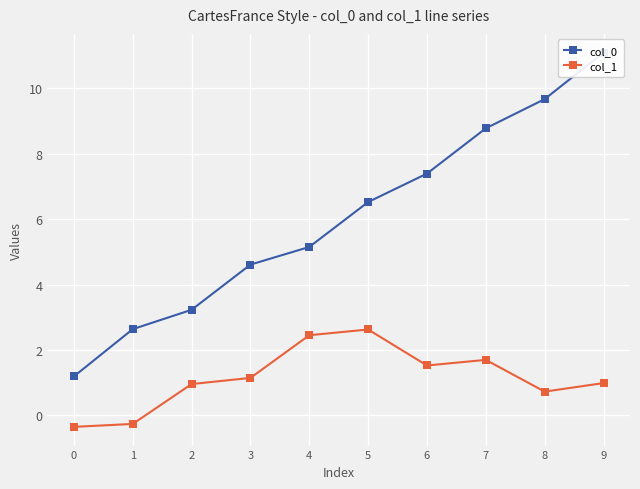

Which category has the highest value in the col_1 series?

5